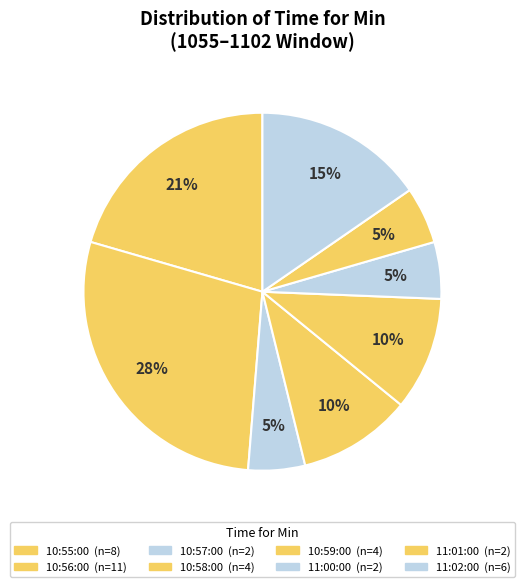

How many segments does this pie chart have?

8